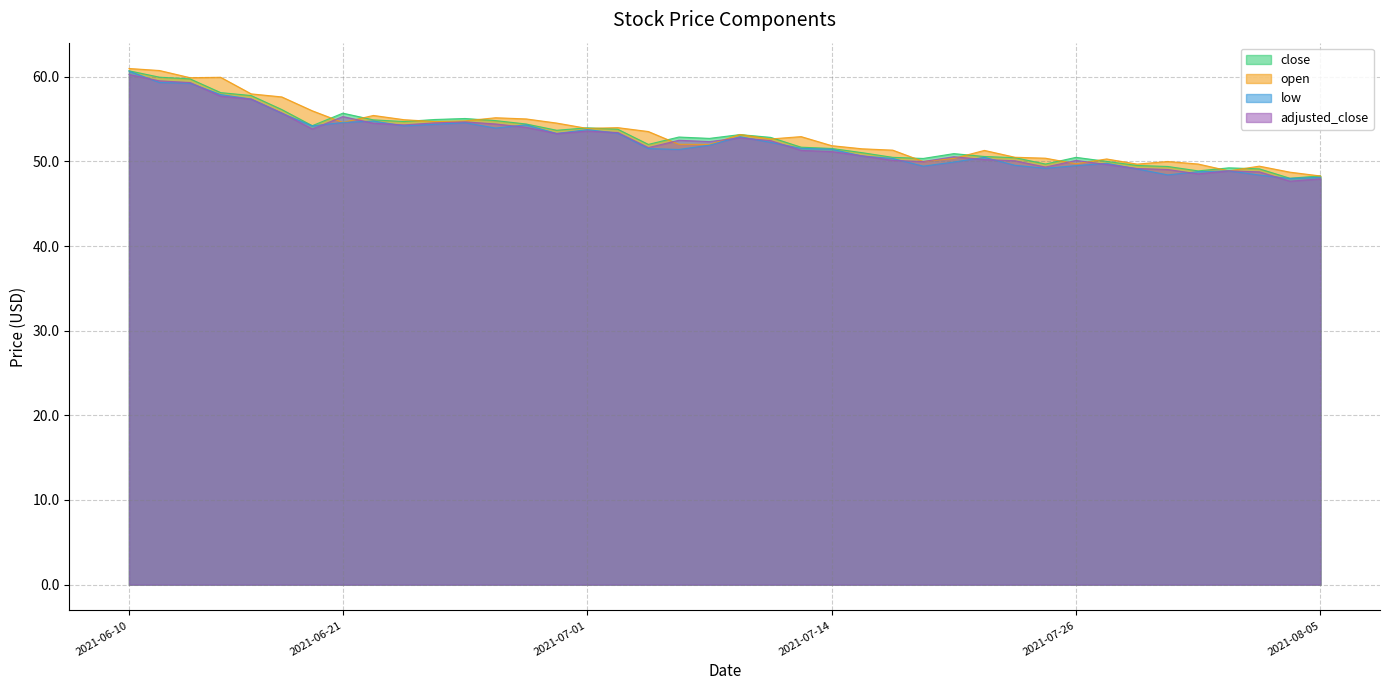

Rank the series by their maximum value, from highest to lowest.

open, close, low, adjusted_close